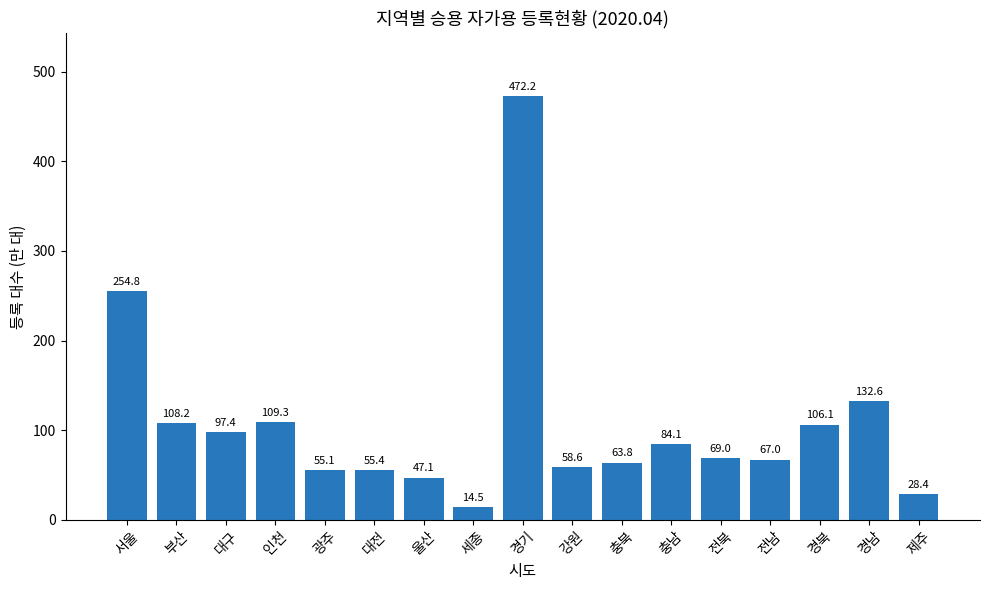

Which category has the highest value across all series?

경기